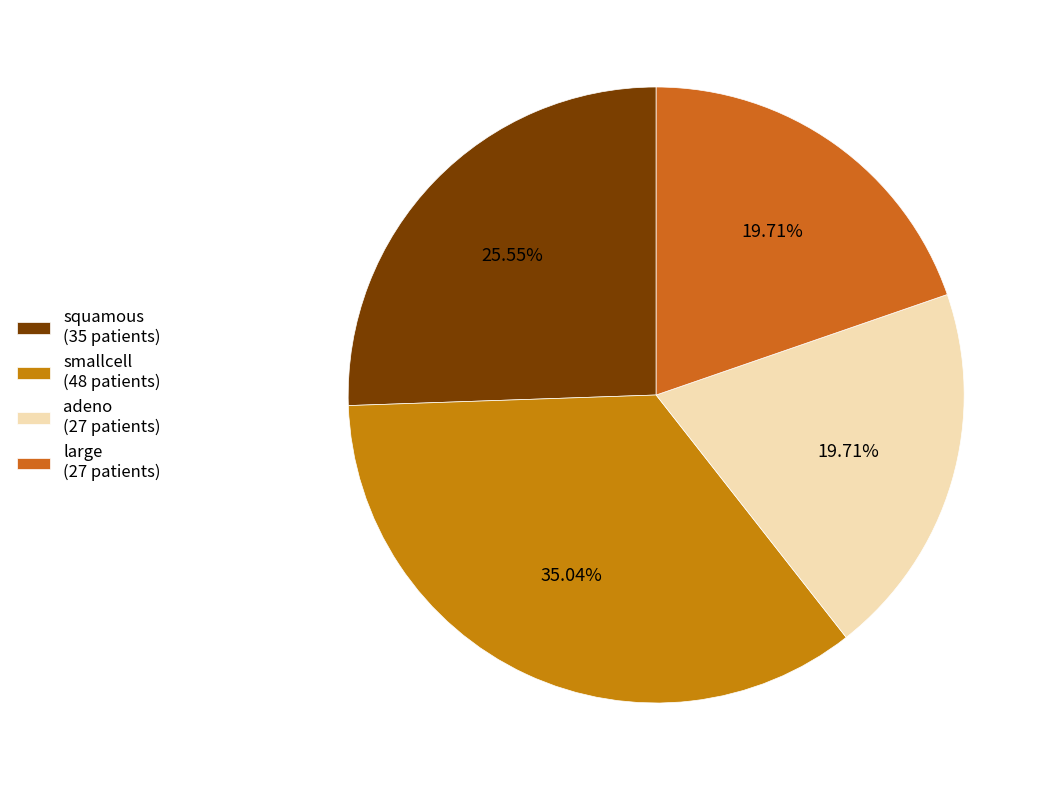

Is large the majority of the pie?

No